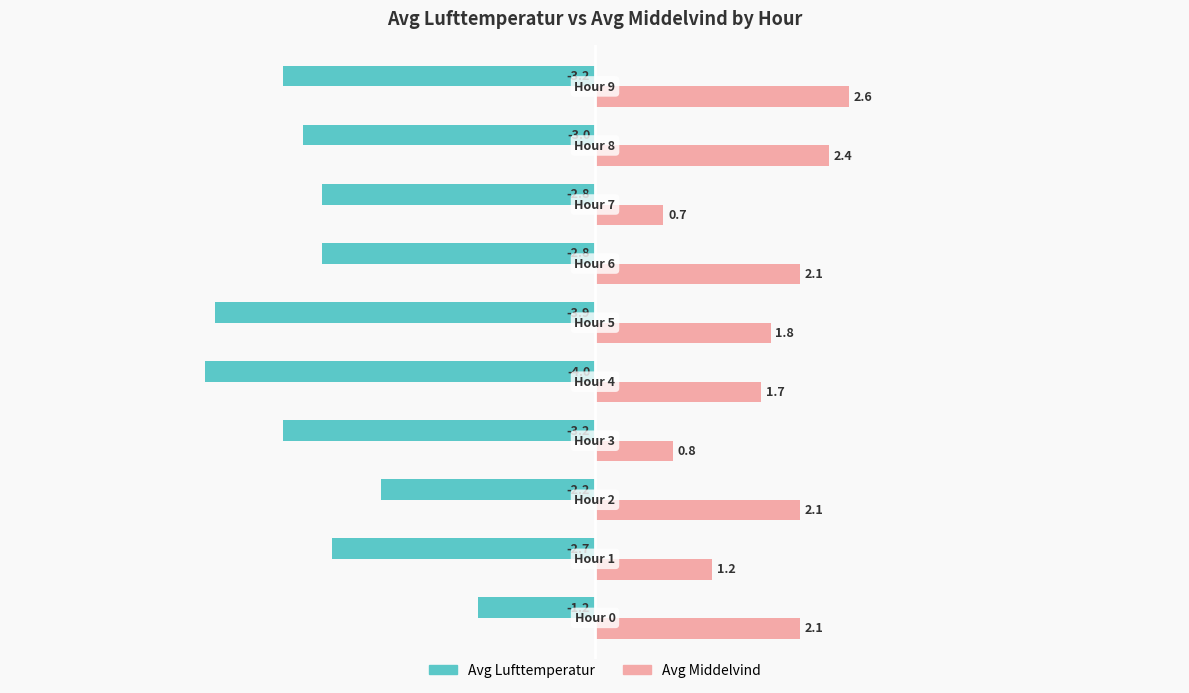

What is the difference between the maximum and minimum values in the Avg Middelvind series?

1.9